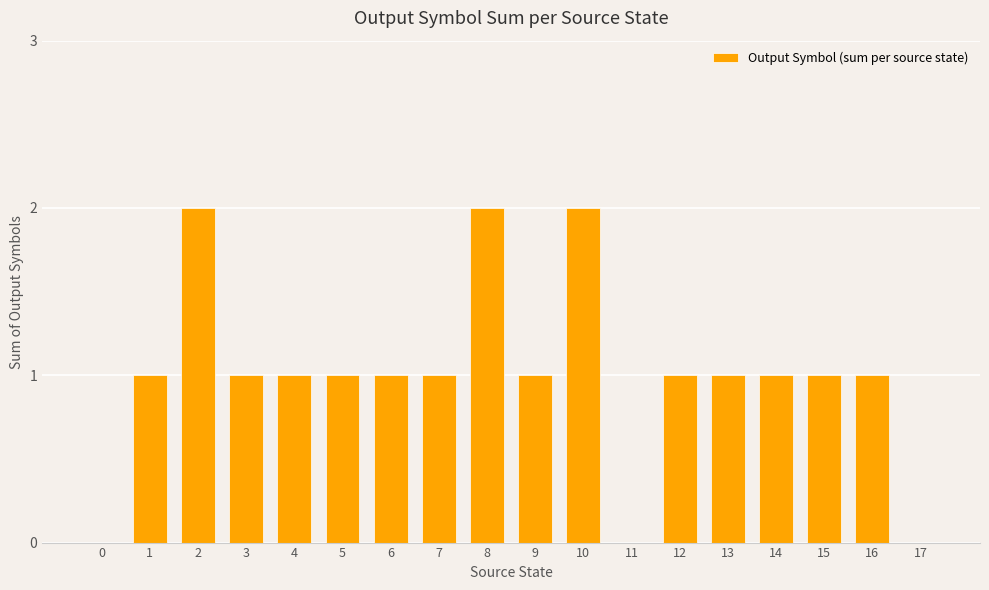

What is the sum of the values at 8 and 0?

2